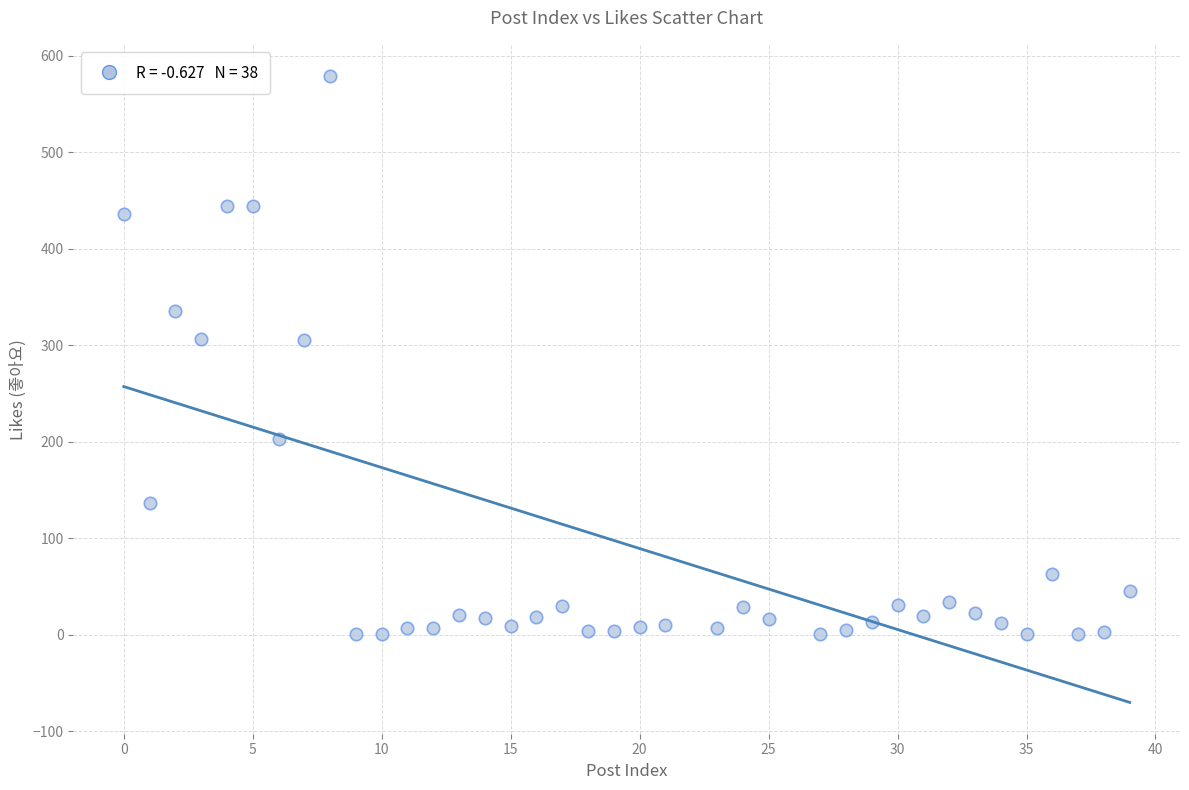

What is the range of X values (max minus min)?

39